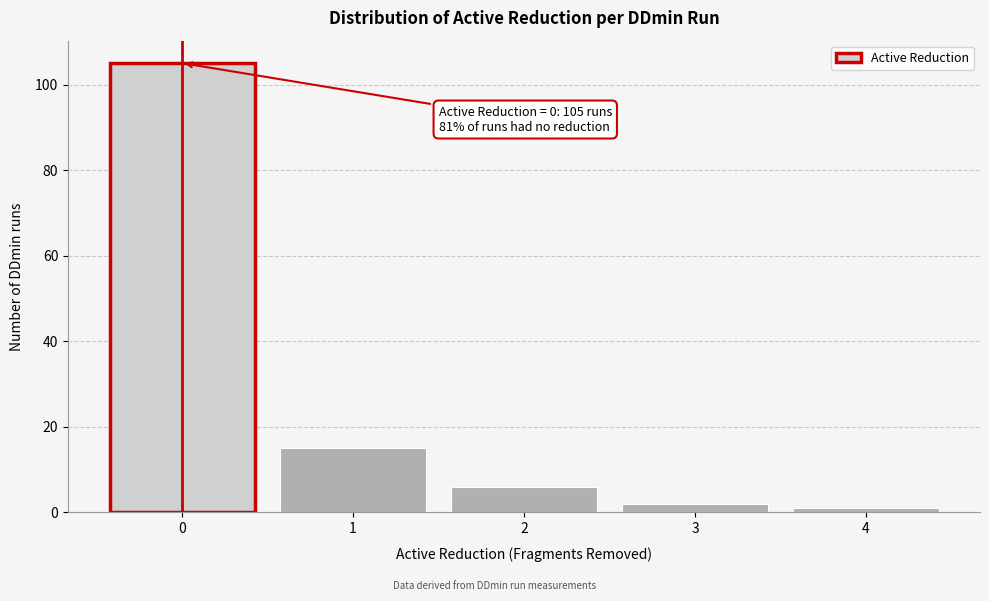

Reading left to right, extract all data points from this chart.

105	15	6	2	1